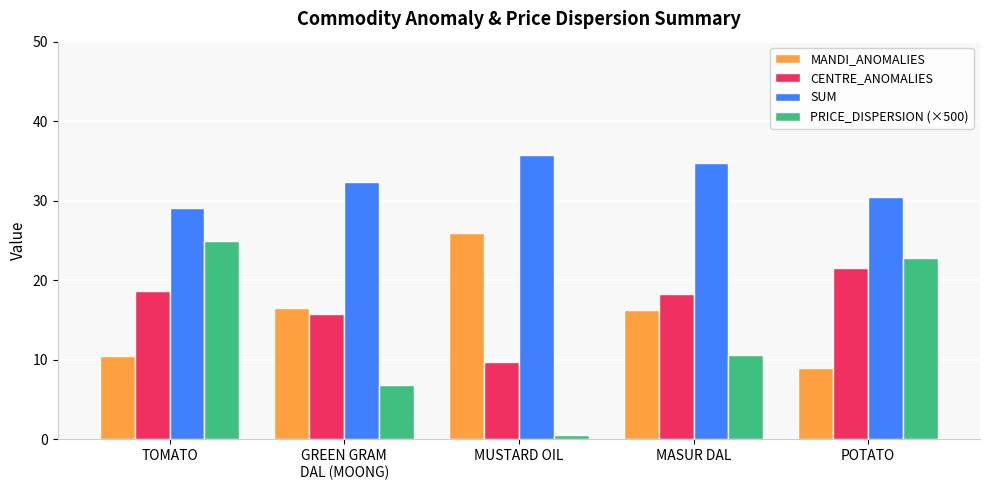

At how many categories does at least one series exceed 1?

5